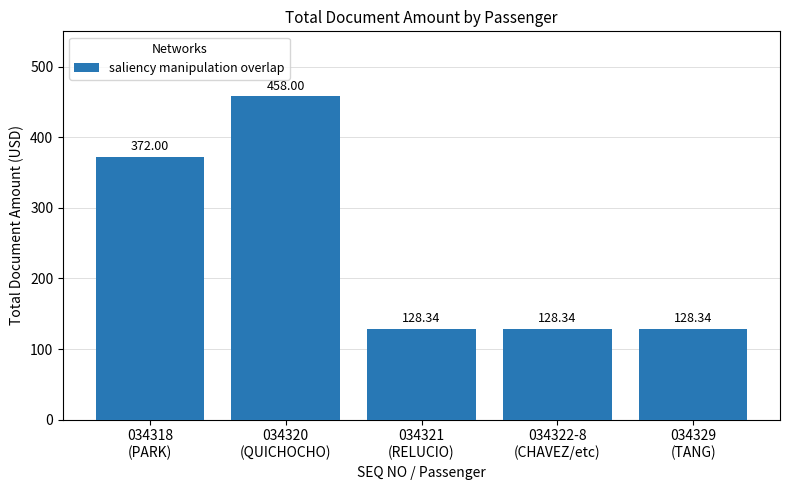

What position from the left is 034321
(RELUCIO)?

3